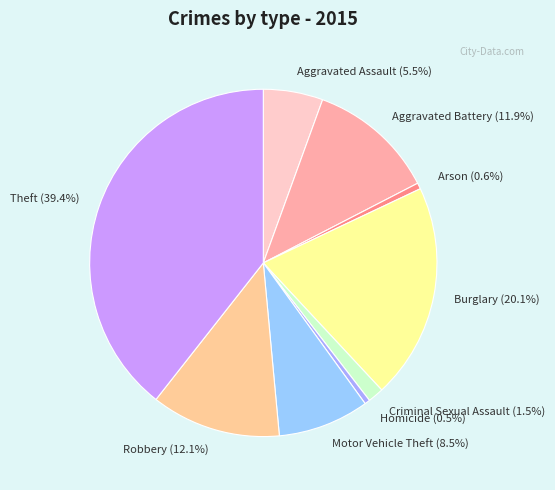

Which category has the biggest portion of the pie?

Theft